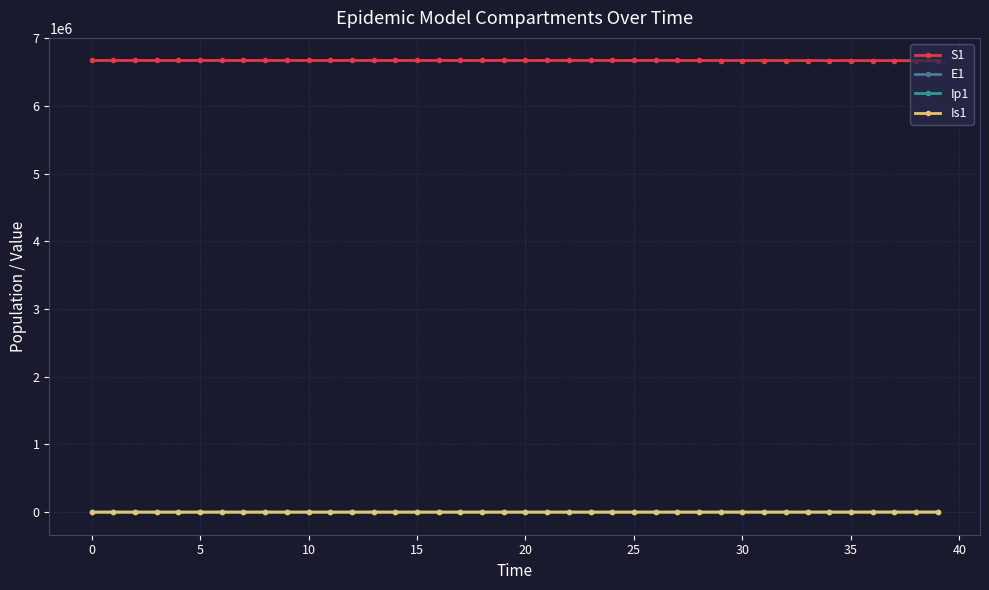

True or false: Ip1 and S1 intersect in this chart.

False